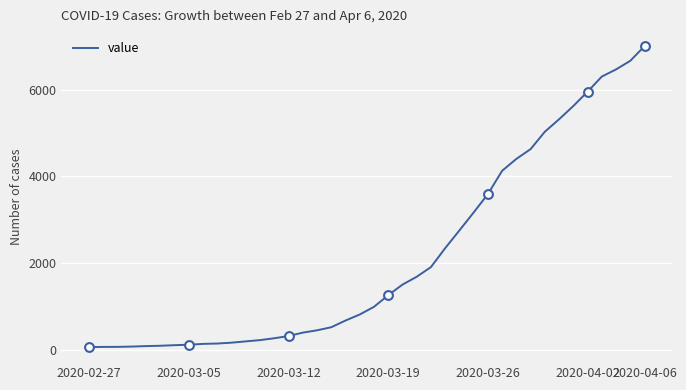

What is the greatest value displayed?

7001